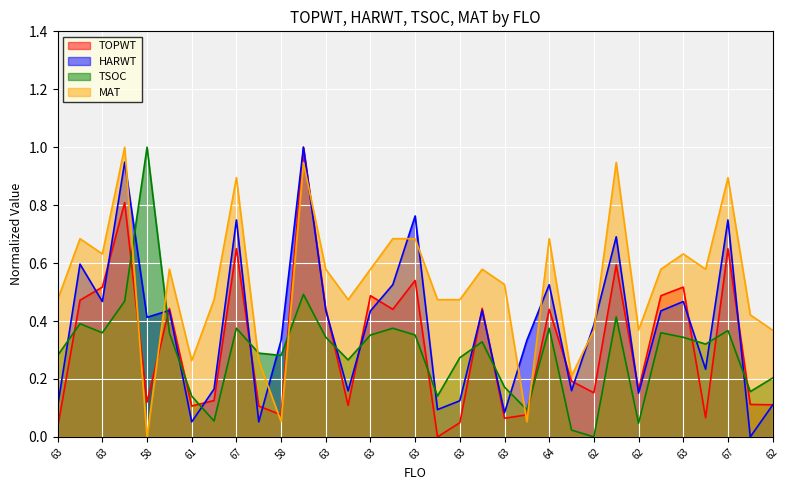

What are all the series names shown in the legend?

TOPWT, HARWT, TSOC, MAT